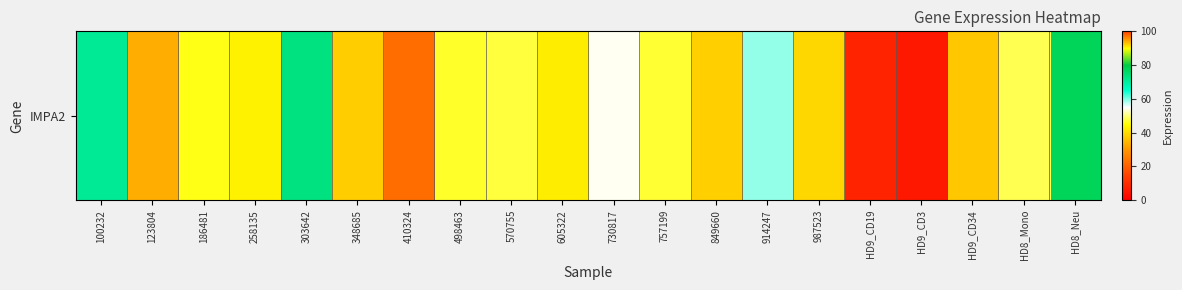

What is the ratio of the value at 186481 to the value at 303642?

0.6